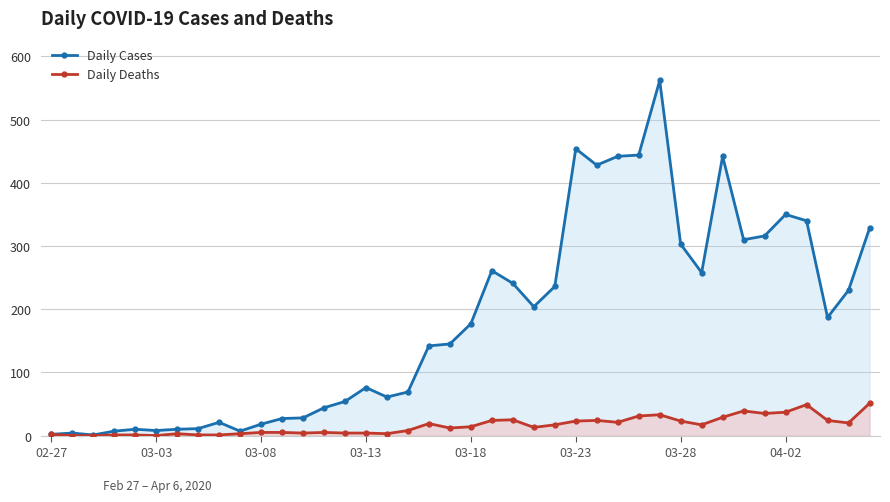

In Daily Deaths, how many points are higher than both neighbors (excluding endpoints)?

8